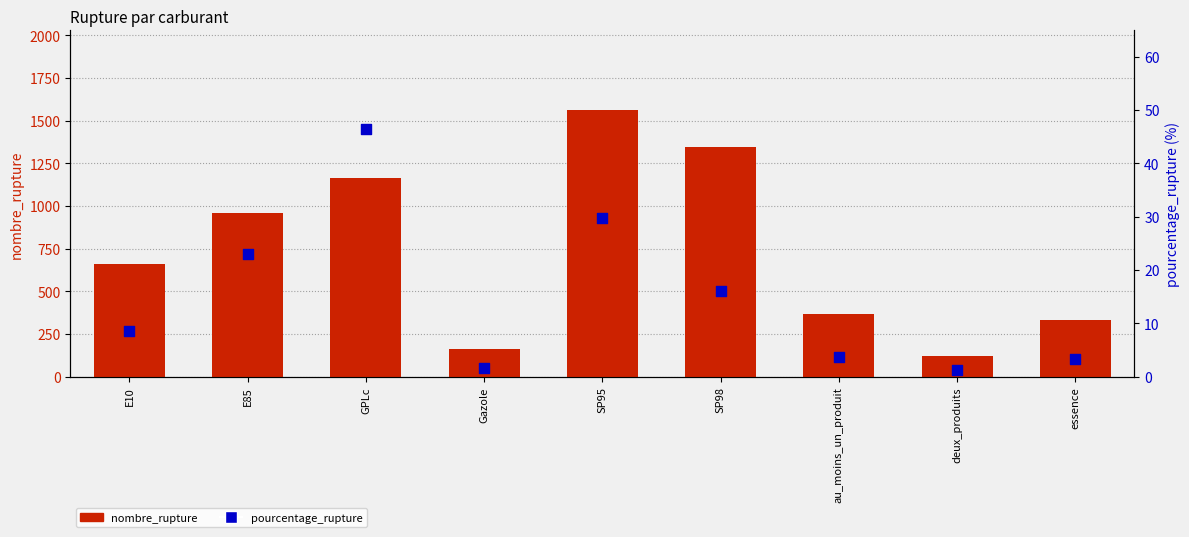

At which category is the sum across all series the highest?

SP95